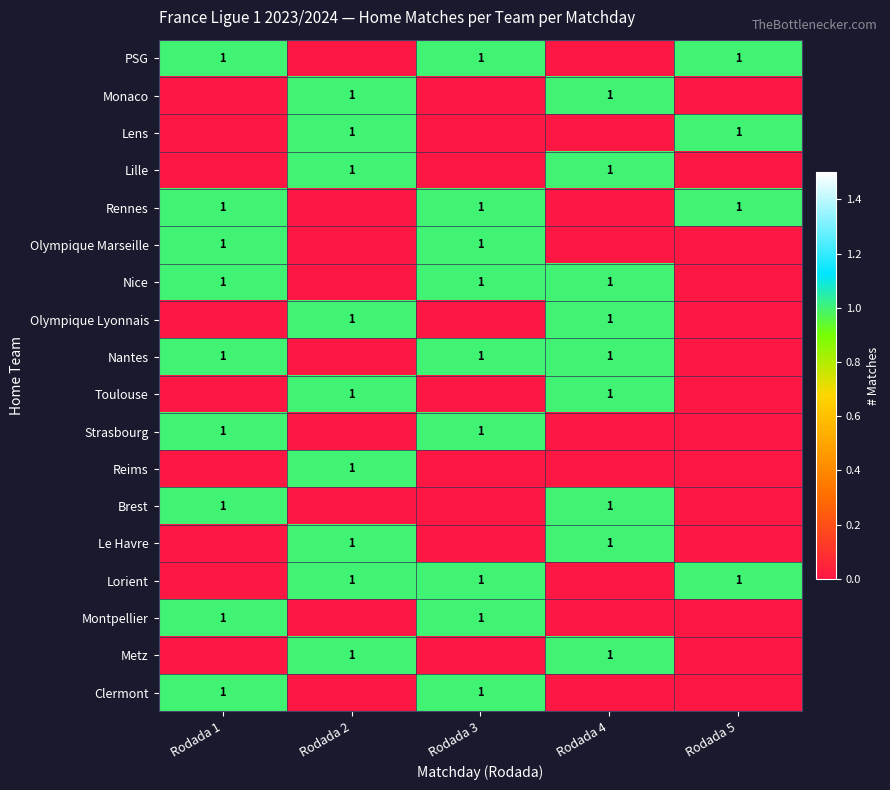

The Nice series shows 1 at Rodada 4. True or false?

True